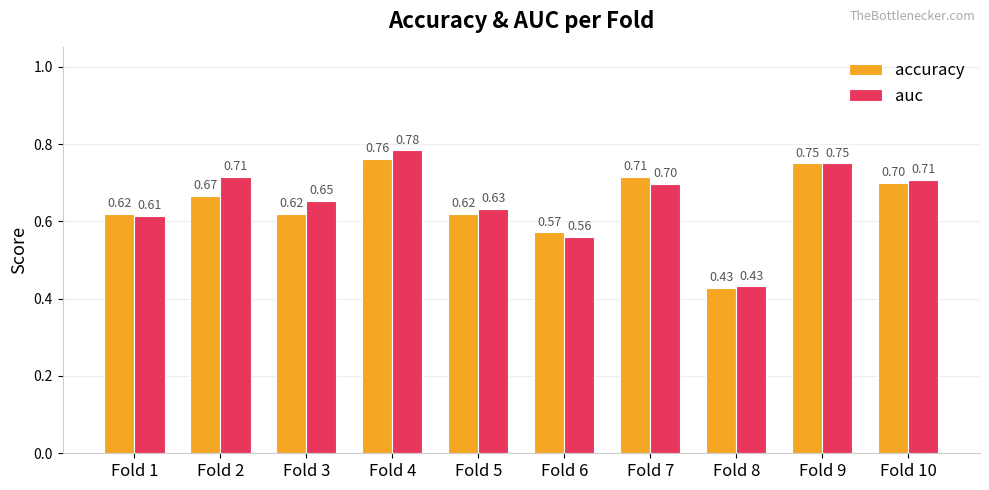

What is the sum of all auc values?

6.5